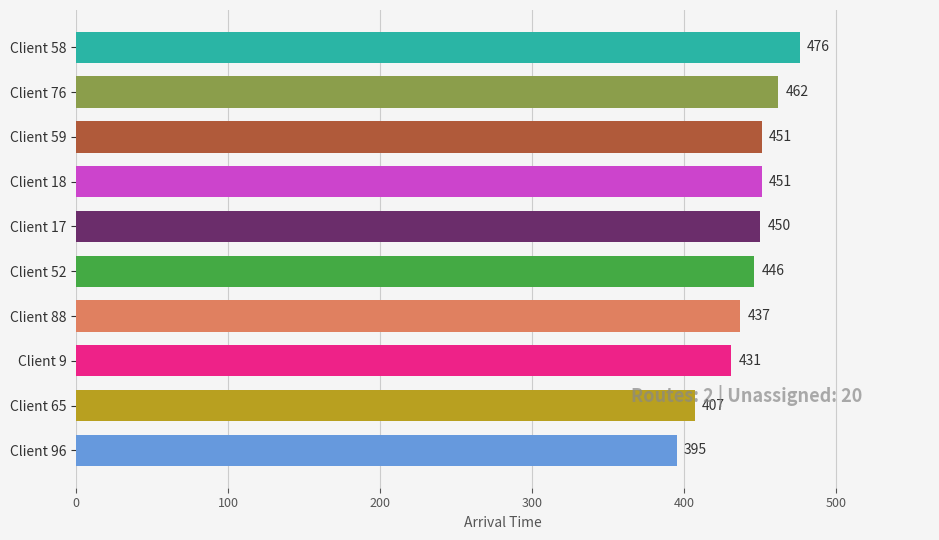

Are the bars grouped side by side (vs. stacked)?

No